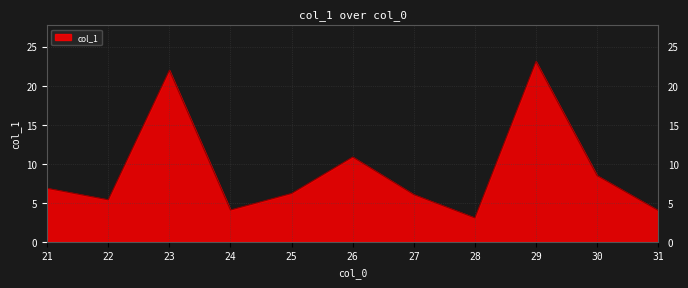

True or false: the data shows 4.0 at 31.

True